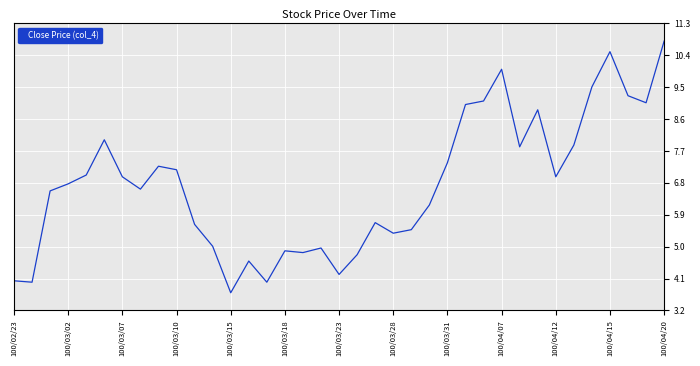

What is the difference between the maximum and minimum values?

7.1